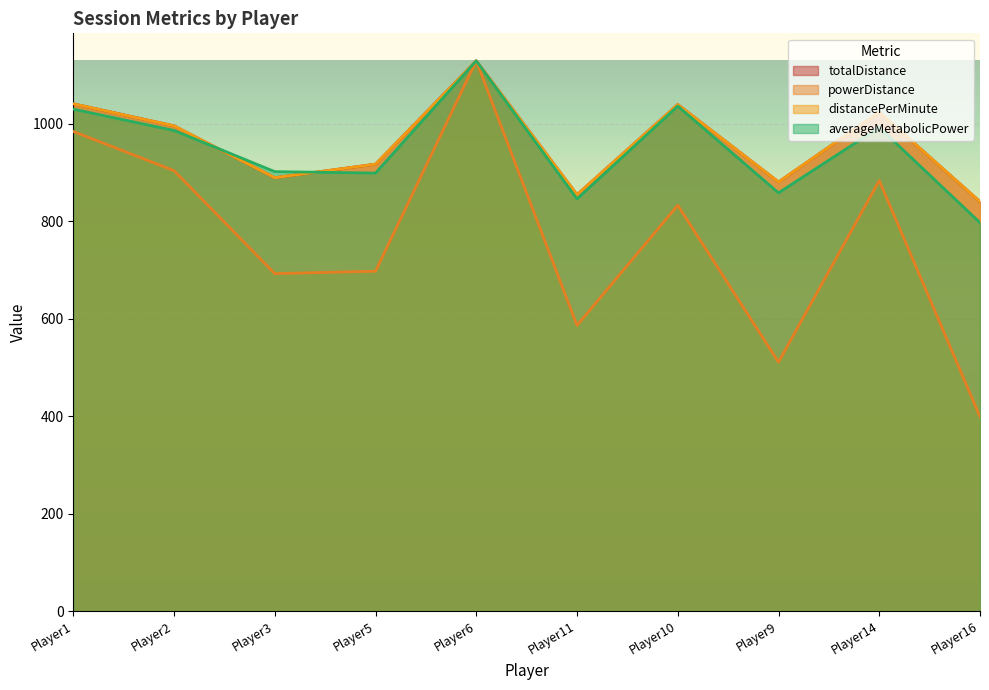

How many lines are shown in the chart?

4